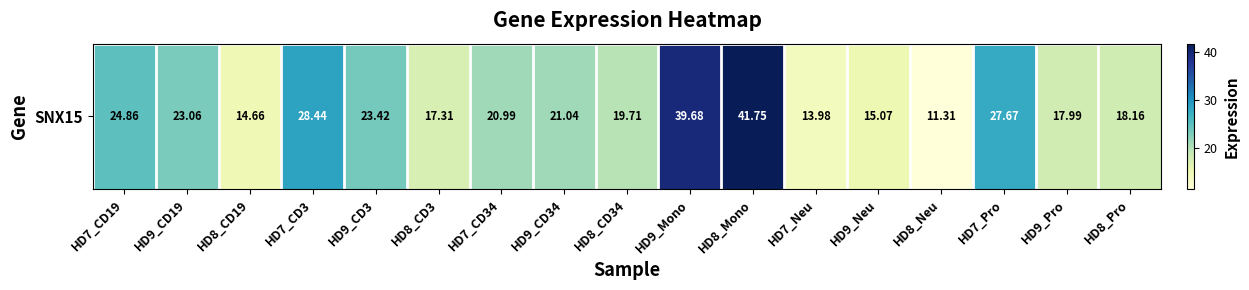

What is the difference between the second highest and minimum values?

28.4